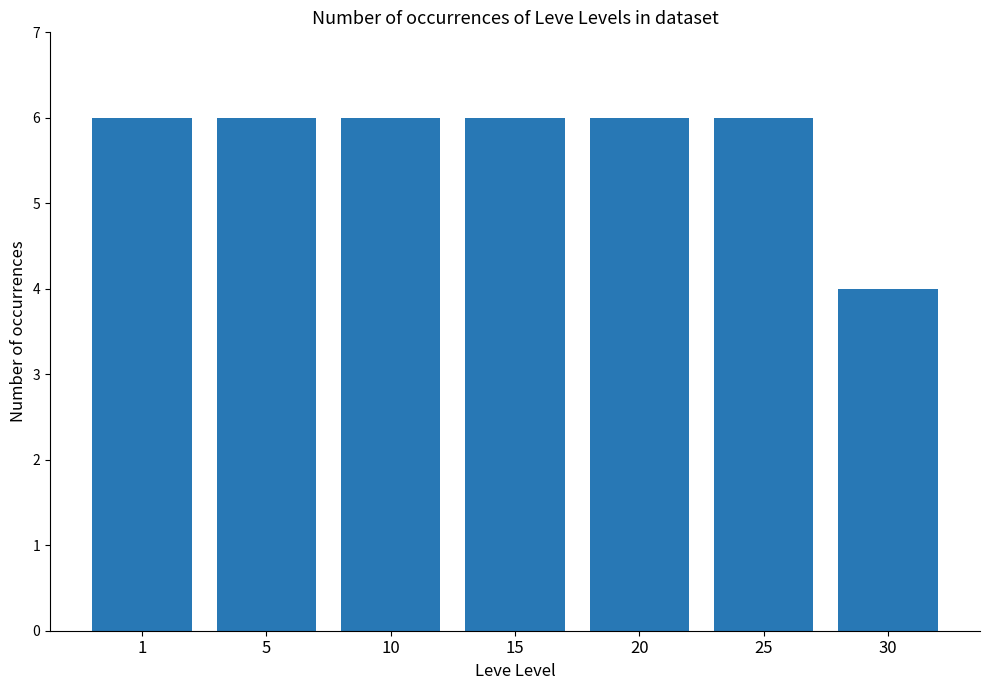

What is the value of the 1st bar from the left?

6